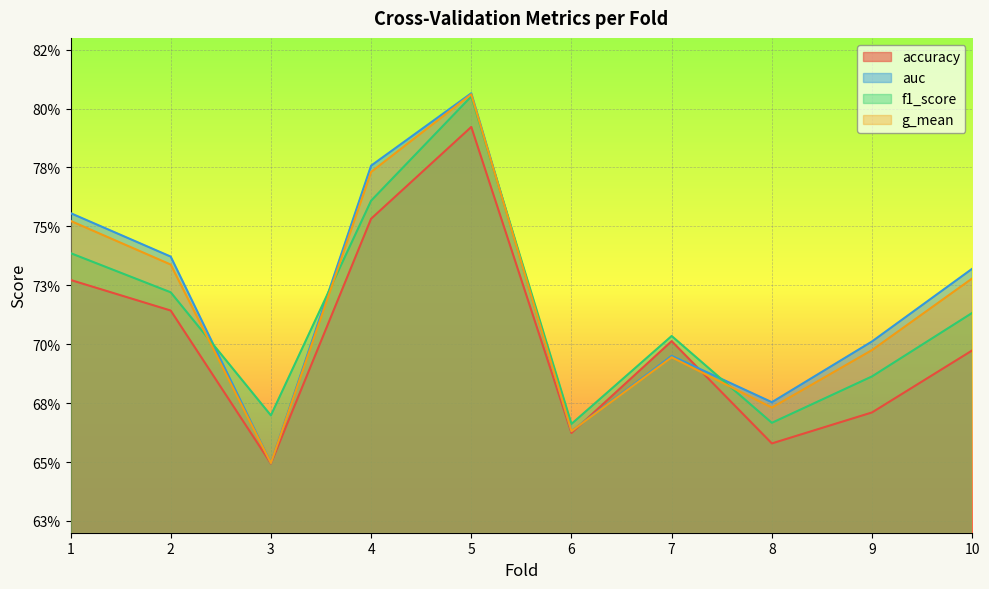

What is the difference between the maximum and minimum values in the auc series?

0.2